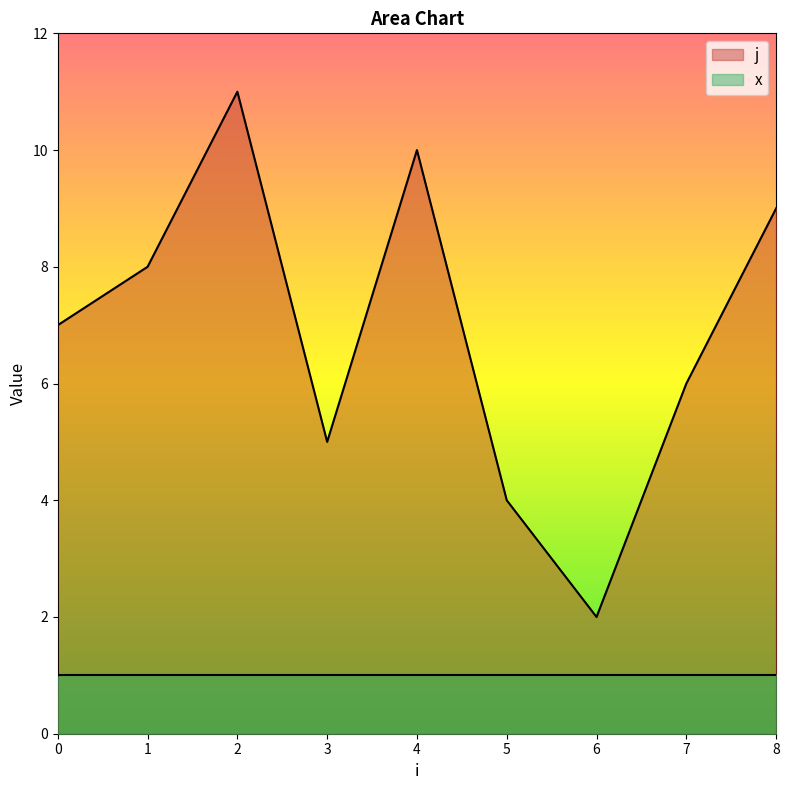

What is the difference between the maximum and minimum values?

10